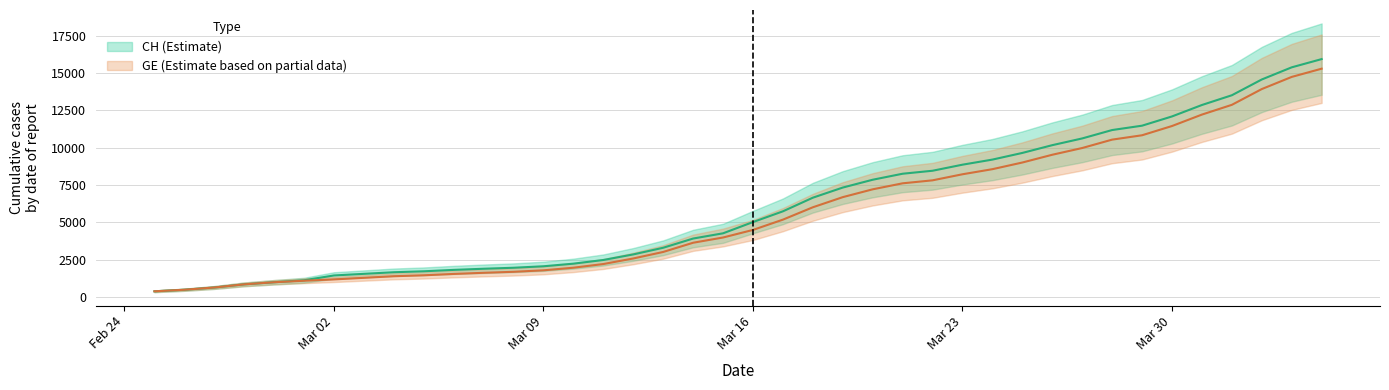

True or false: GE has more than 2 interior local peaks.

False